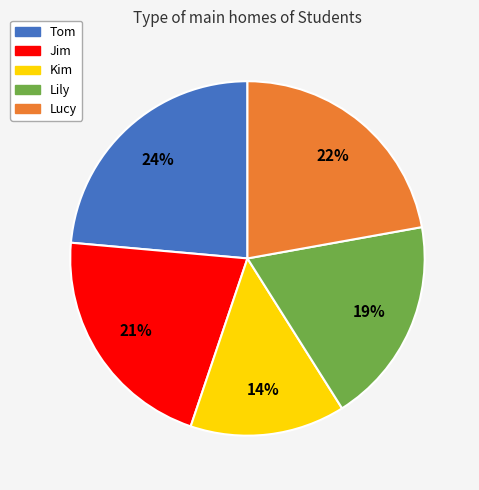

Is it true that Tom is 24% of the pie?

True